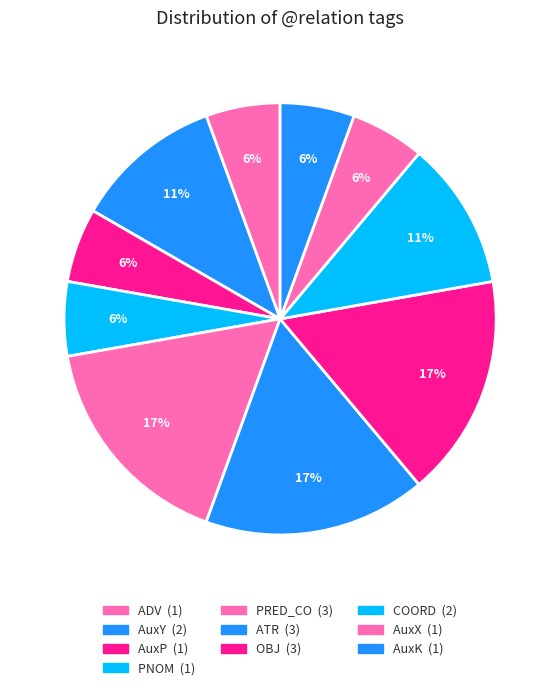

How many segments does this pie chart have?

10